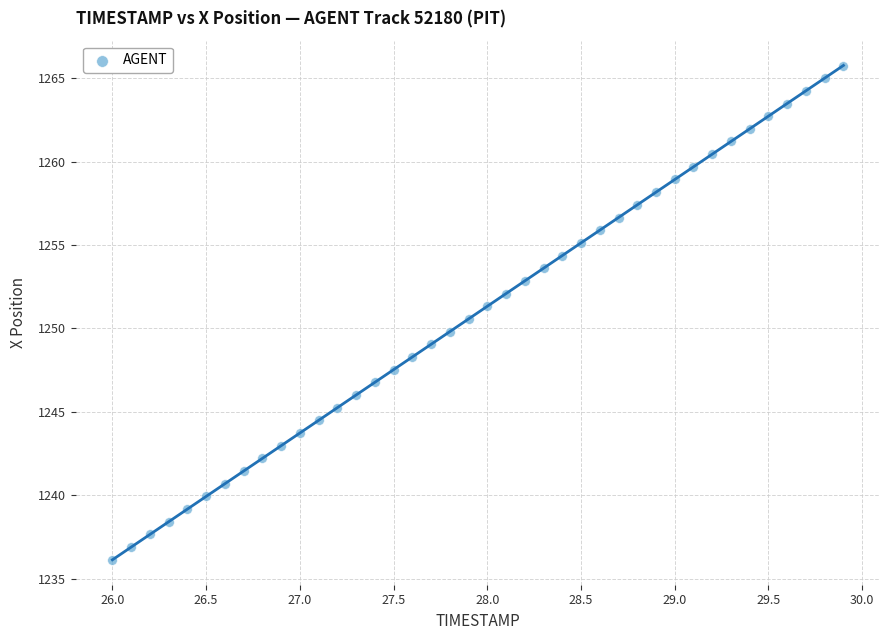

What is the range of Y values (max minus min)?

29.6